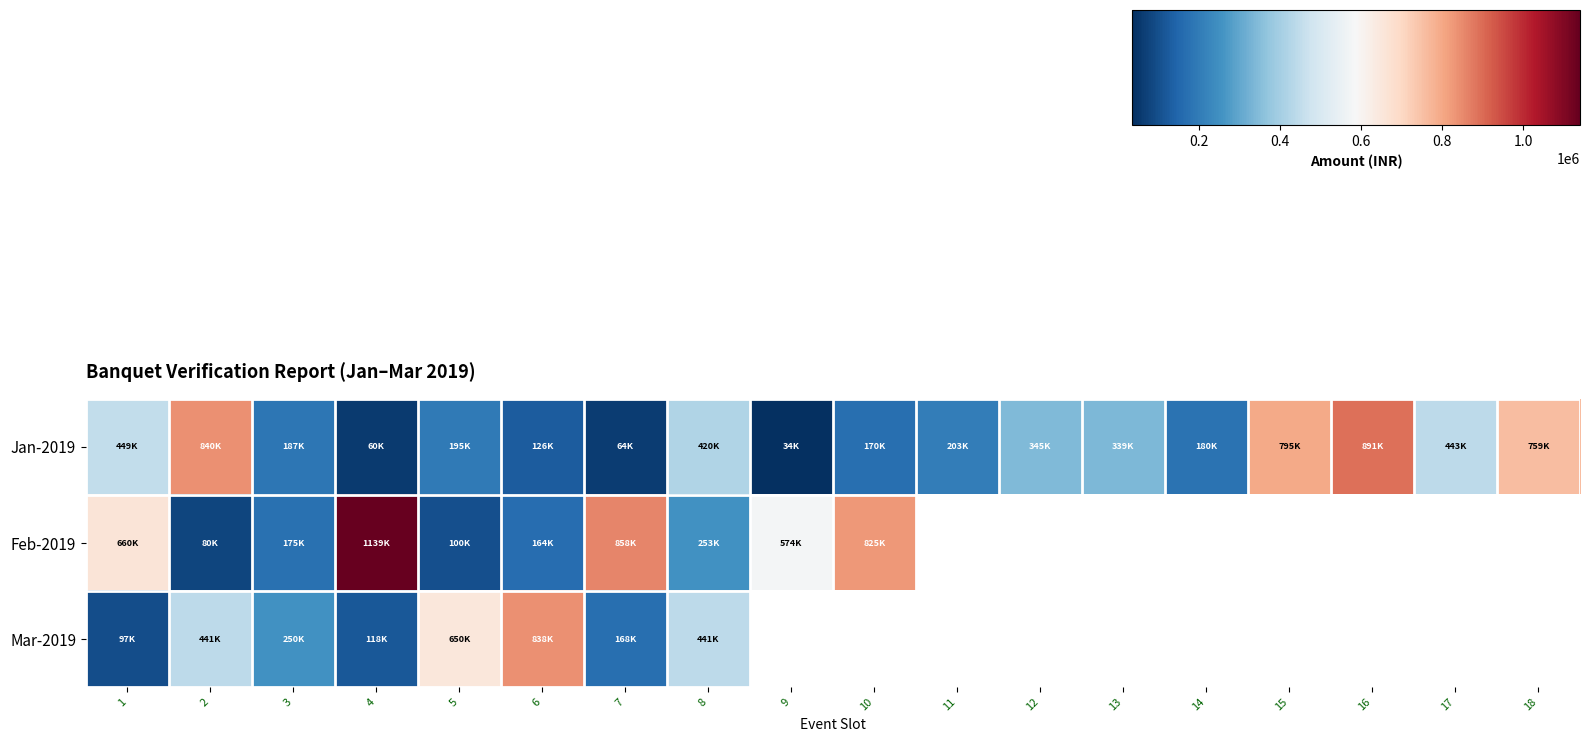

Count the number of data series in this chart.

3